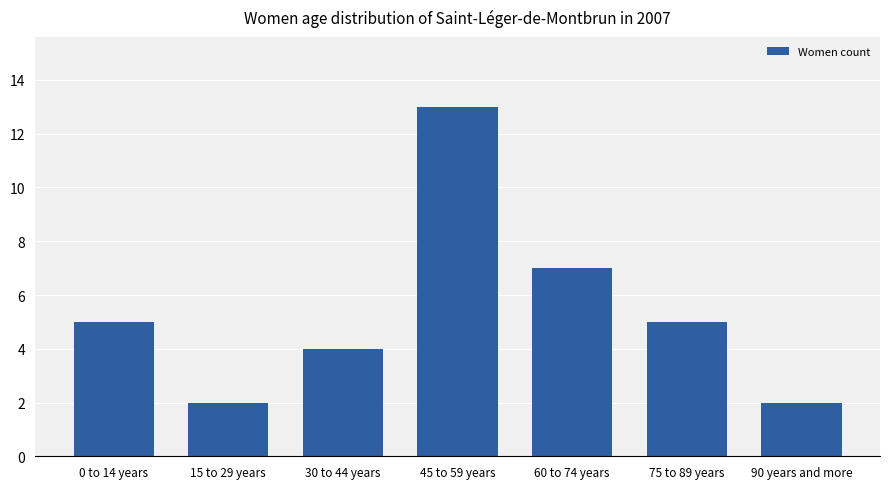

Reading left to right, what are all the values shown in this chart?

5	2	4	13	7	5	2